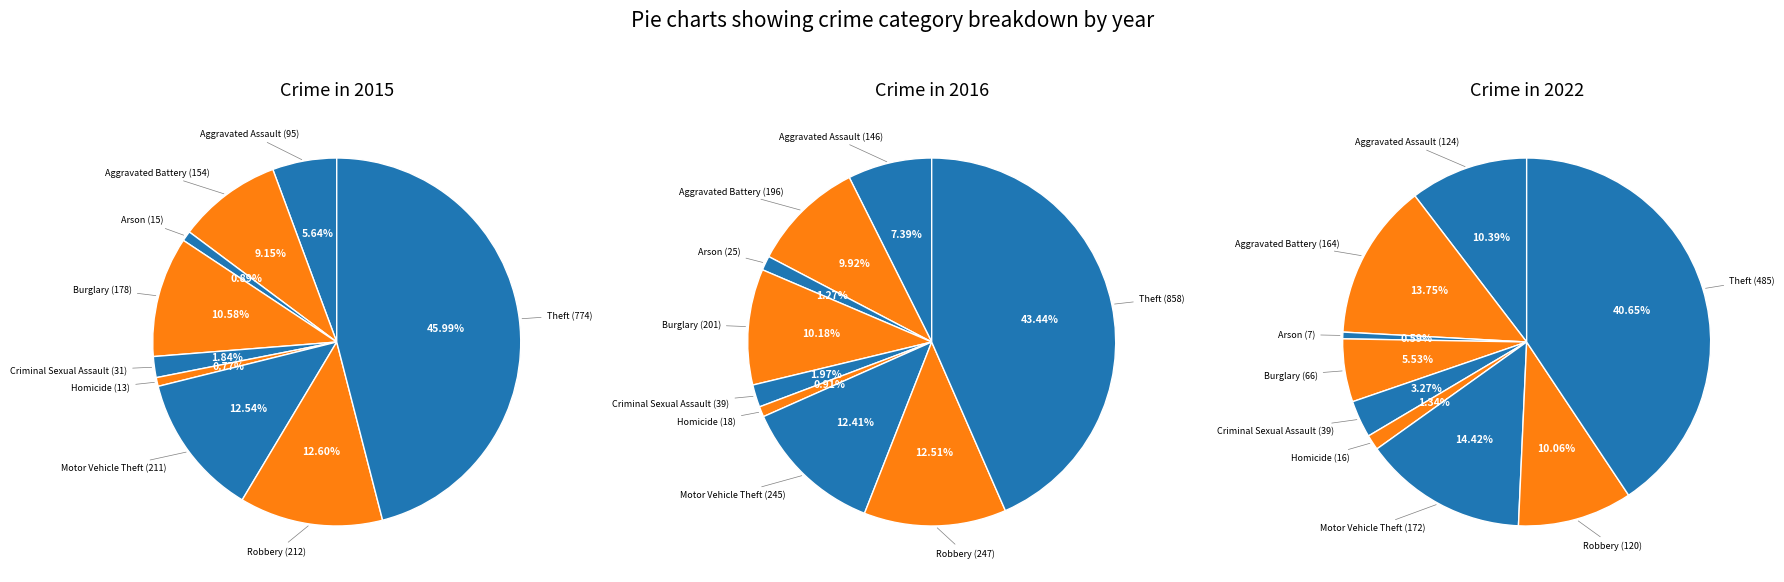

Between Aggravated Battery and Arson, which is larger?

Aggravated Battery